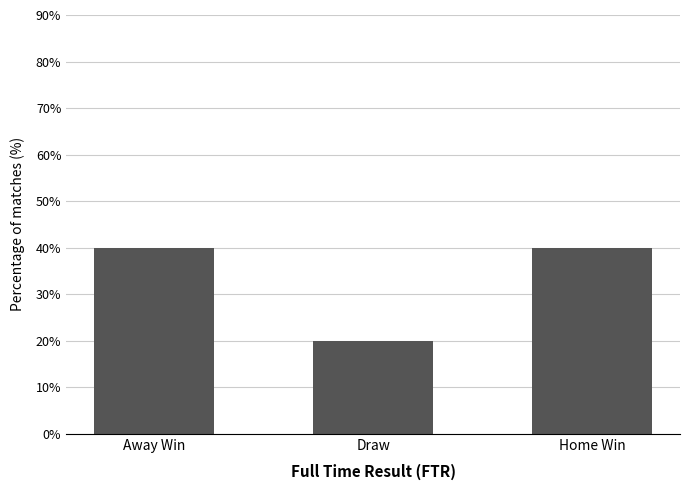

At which category does the chart reach its minimum across all series?

Draw